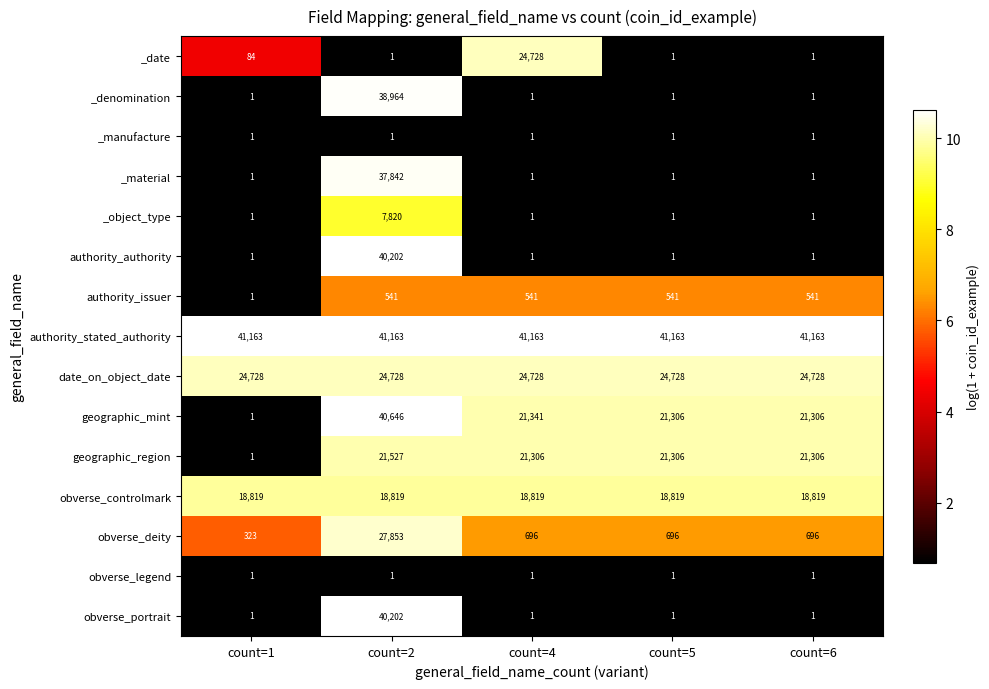

How many distinct data groups are displayed?

15